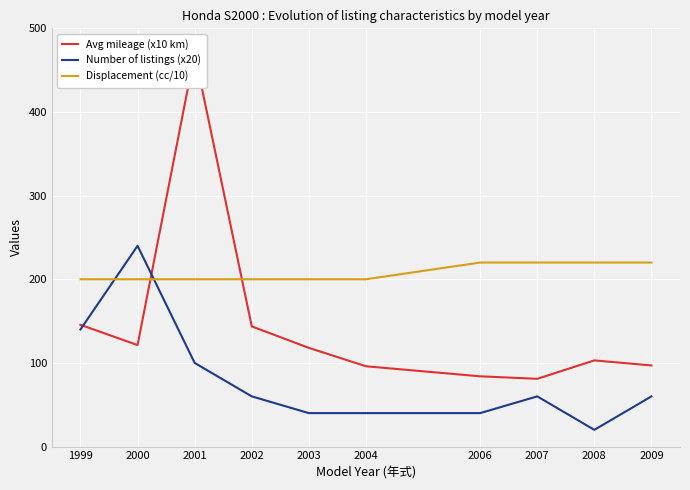

Is it true that Displacement (cc/10) equals 352.1 at 2008?

False